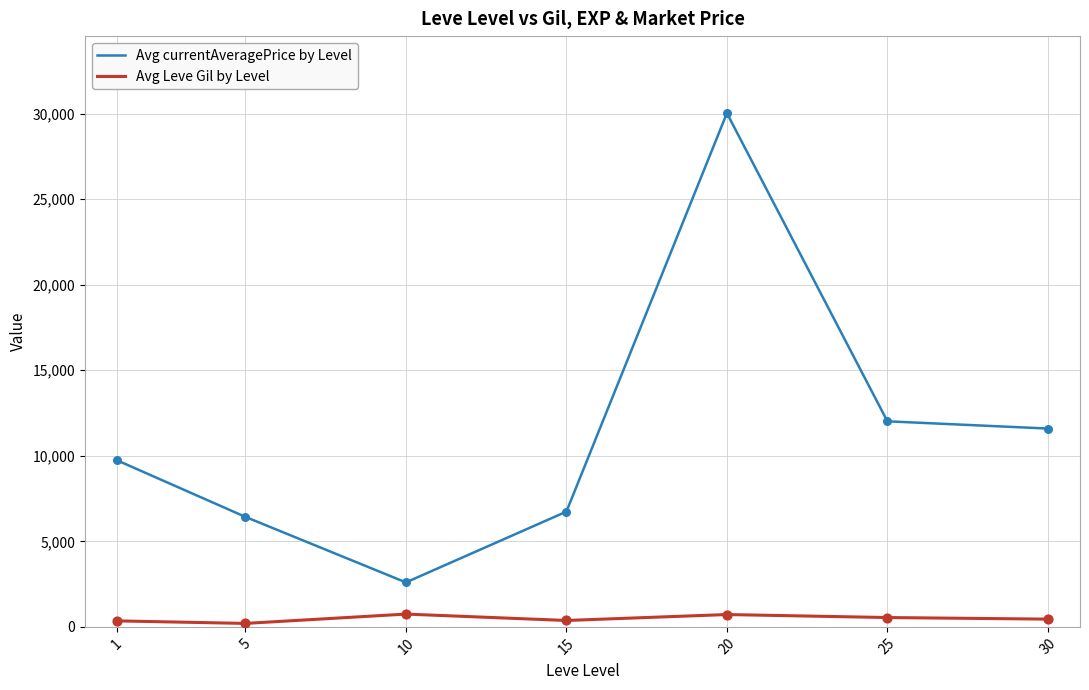

What are all the series names shown in the legend?

Avg currentAveragePrice by Level, Avg Leve Gil by Level